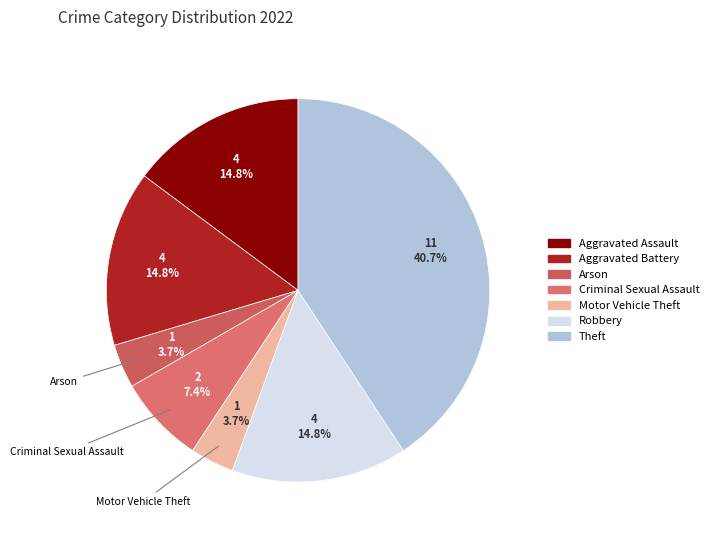

What is the largest slice in the pie chart?

Theft